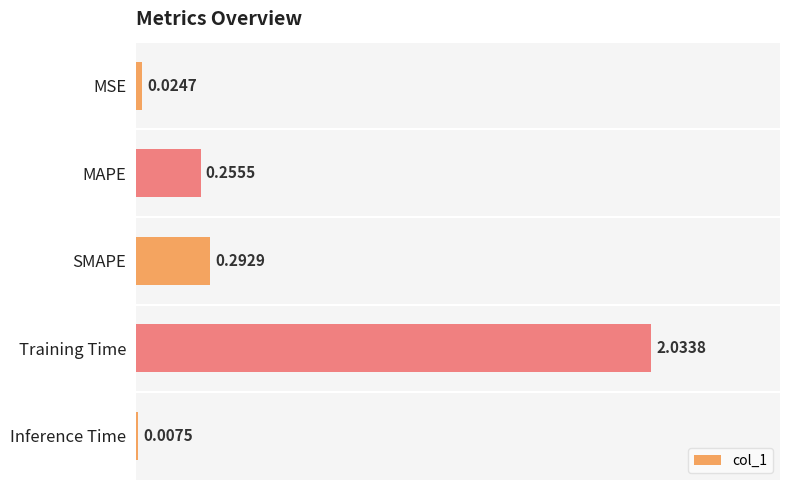

What is the sum of the values at MSE and Training Time?

2.1